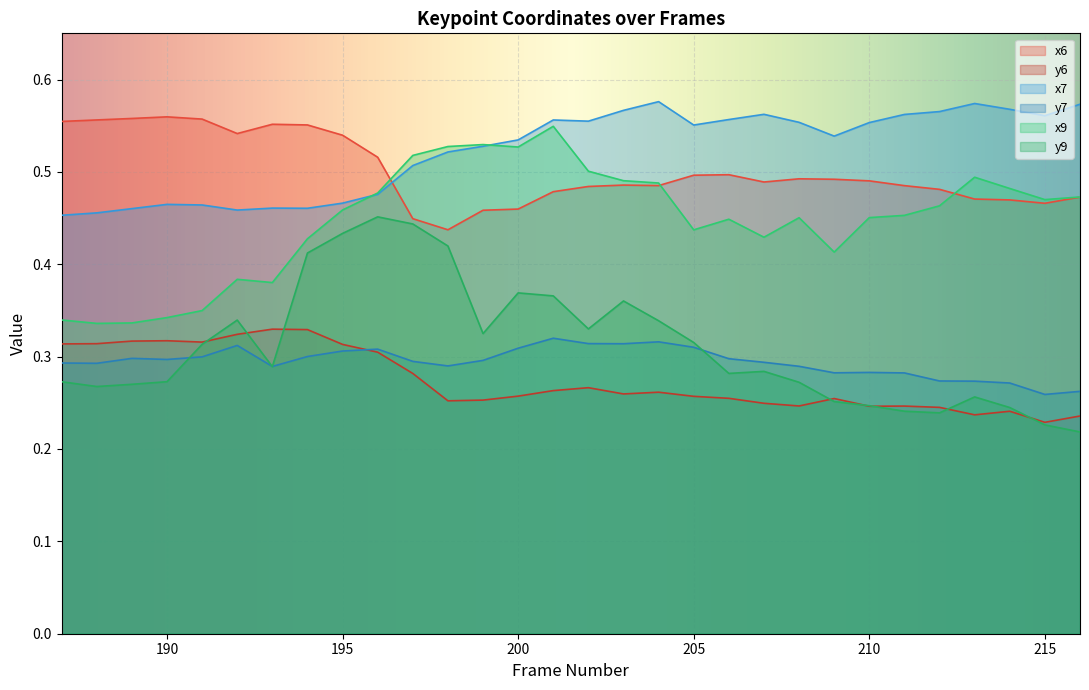

What is the total value across all series at 213?

2.3